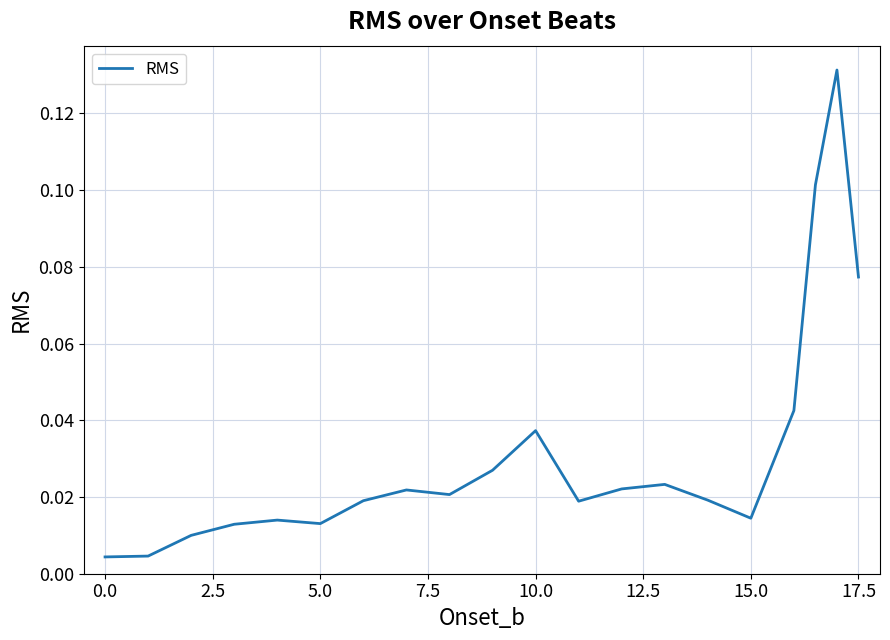

Reading left to right, list all the values displayed in this chart.

0.0	0.0	0.0	0.0	0.0	0.0	0.0	0.0	0.0	0.0	0.0	0.0	0.0	0.0	0.0	0.0	0.0	0.1	0.1	0.1